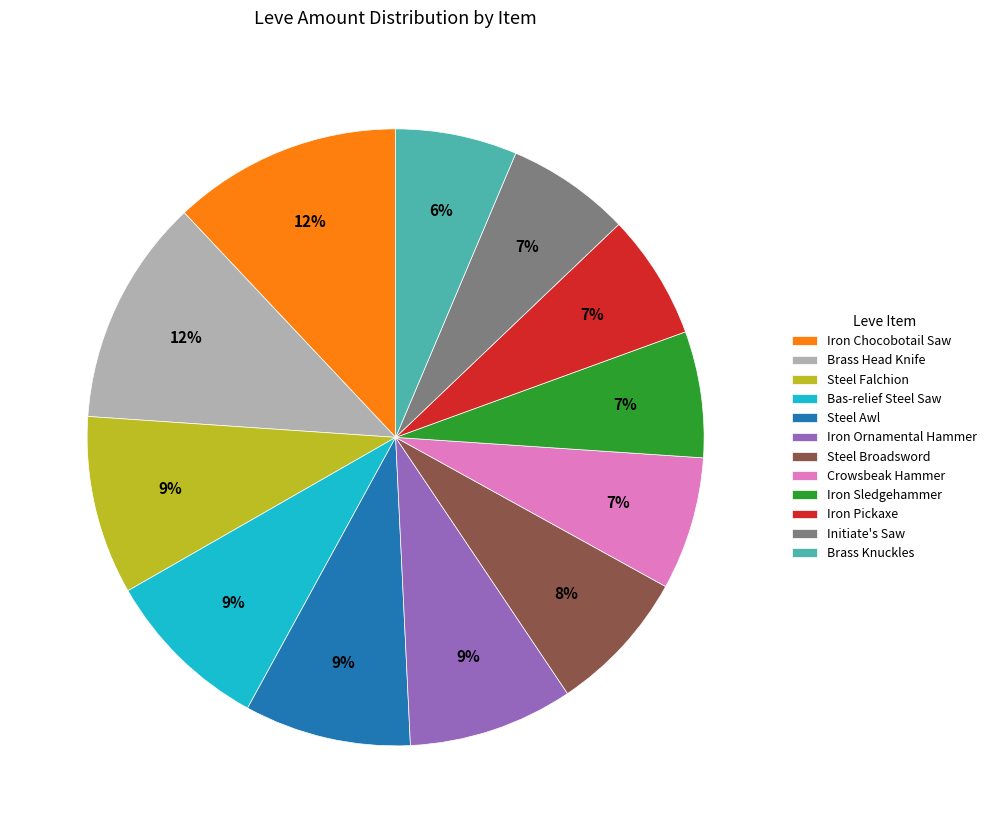

To the nearest percent, what is the difference between the largest and smallest slice percentages?

6%